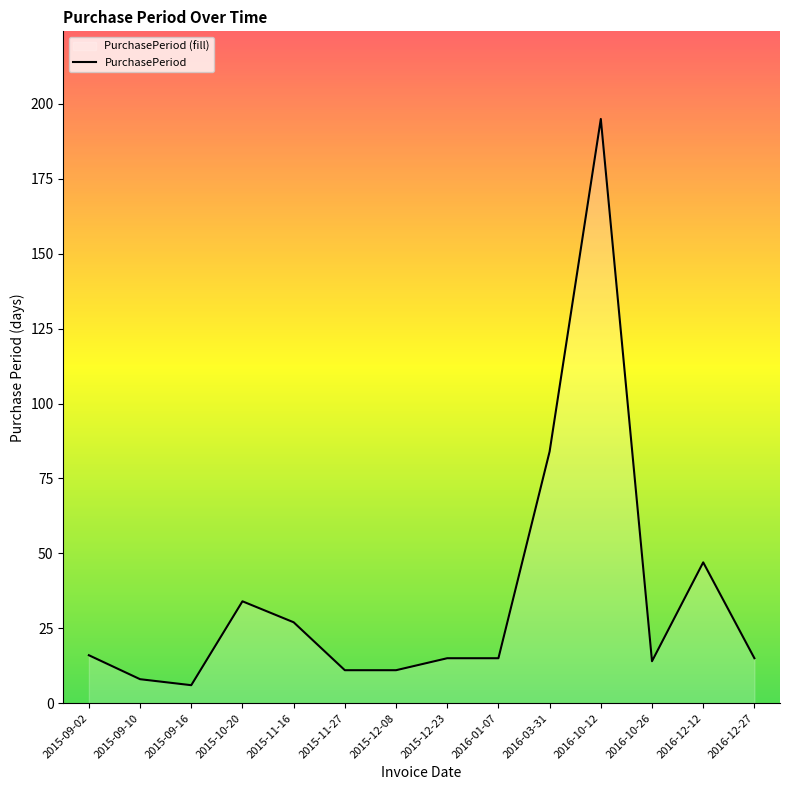

Which category has the lowest value across all series?

2015-09-16